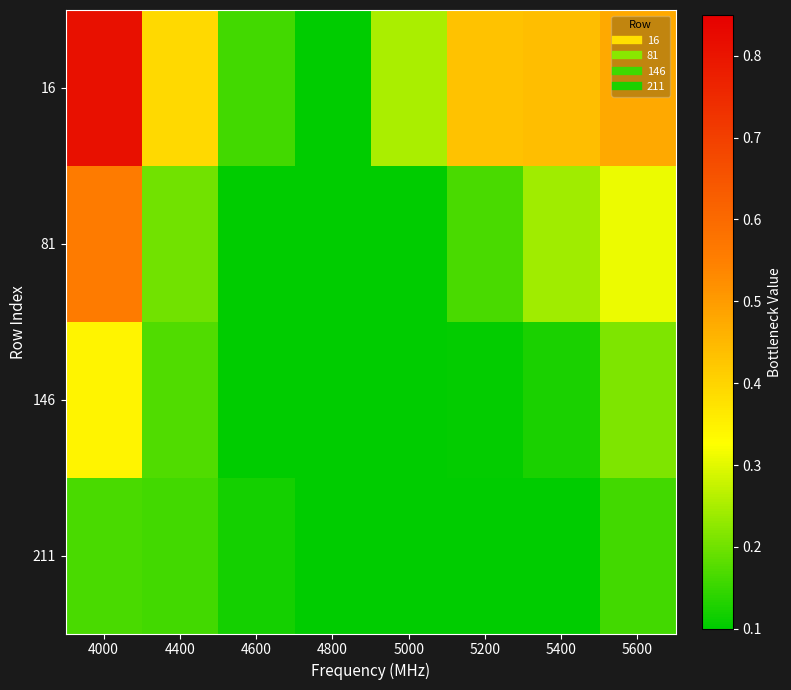

Reading right to left, list all the values displayed in this chart.

16: 5600=0.5	5400=0.4	5200=0.4	5000=0.3	4800=0.1	4600=0.2	4400=0.4	4000=0.8
81: 5600=0.3	5400=0.2	5200=0.2	5000=0.1	4800=0.1	4600=0.1	4400=0.2	4000=0.6
146: 5600=0.2	5400=0.1	5200=0.1	5000=0.1	4800=0.1	4600=0.1	4400=0.2	4000=0.3
211: 5600=0.2	5400=0.1	5200=0.1	5000=0.1	4800=0.1	4600=0.1	4400=0.2	4000=0.2